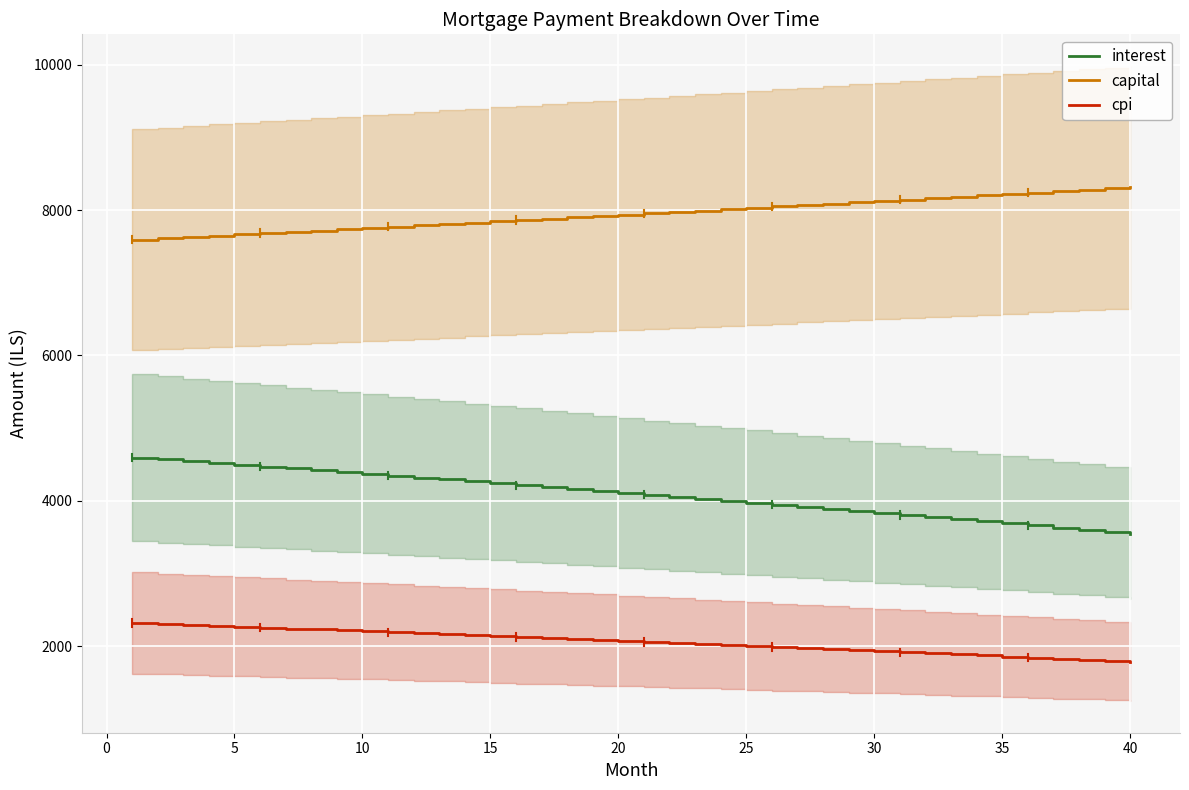

How many data points in interest are less than 4110?

20